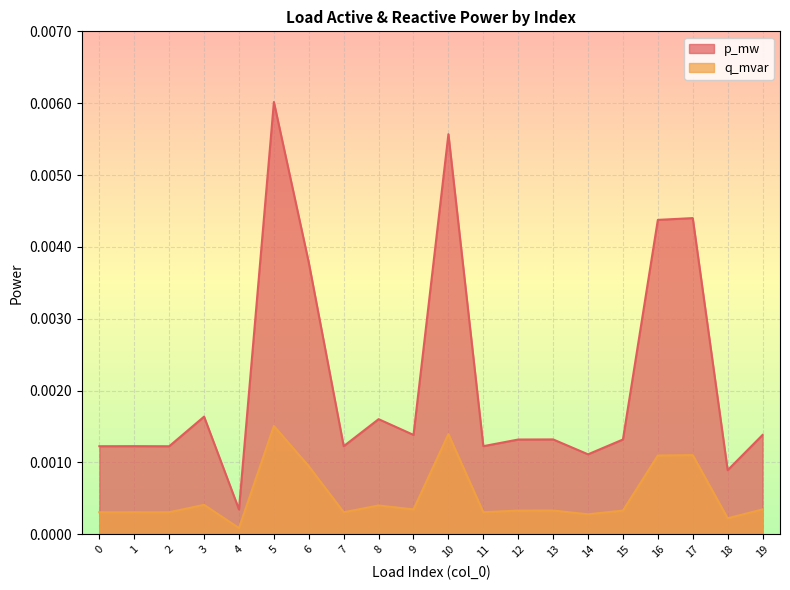

At 1, list the series in order from smallest to largest.

q_mvar, p_mw